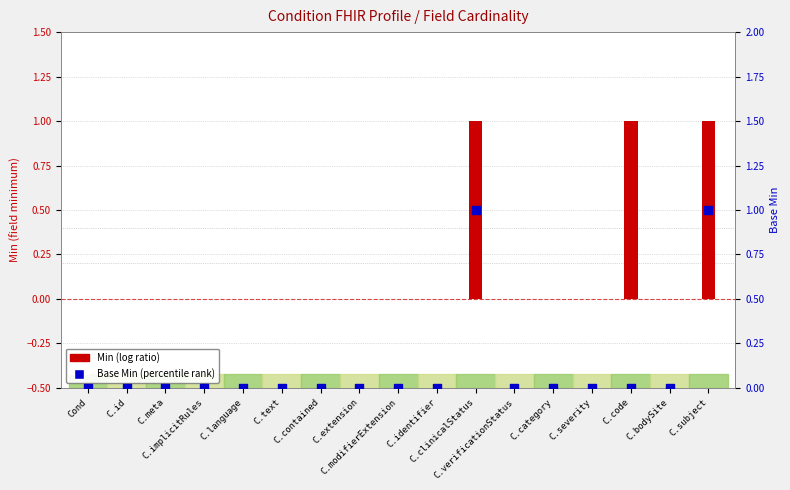

Which series has the largest Y range (max minus min)?

Min (log ratio)